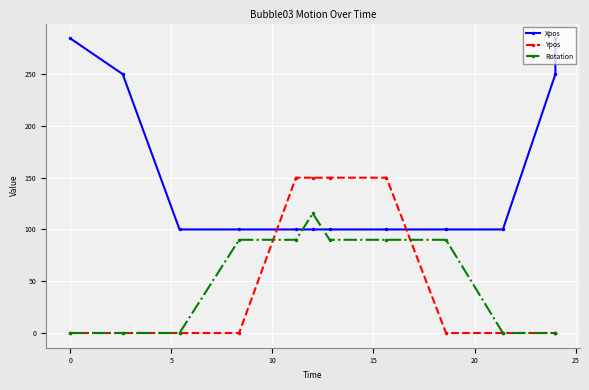

What is the average value of the Rotation series?

47.1